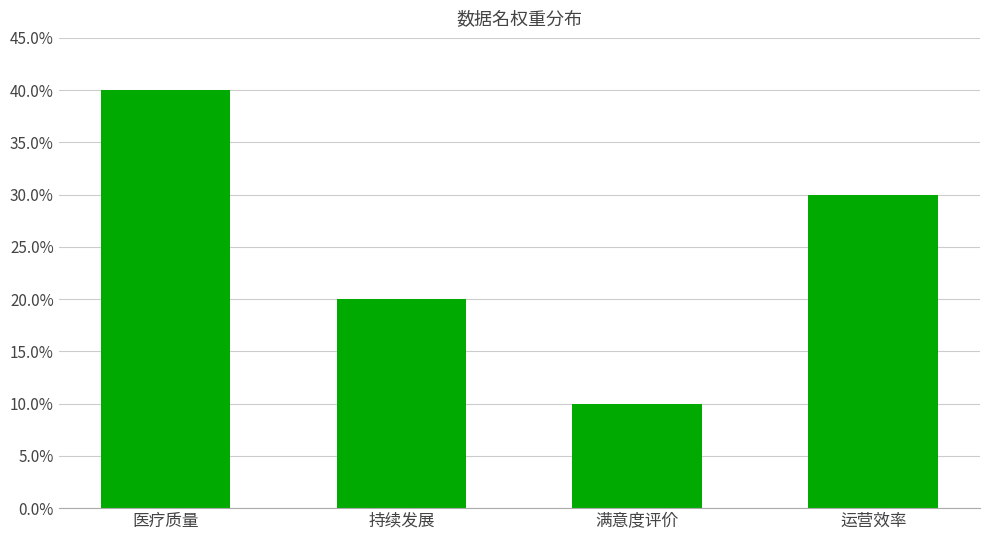

Are the bars horizontal?

No